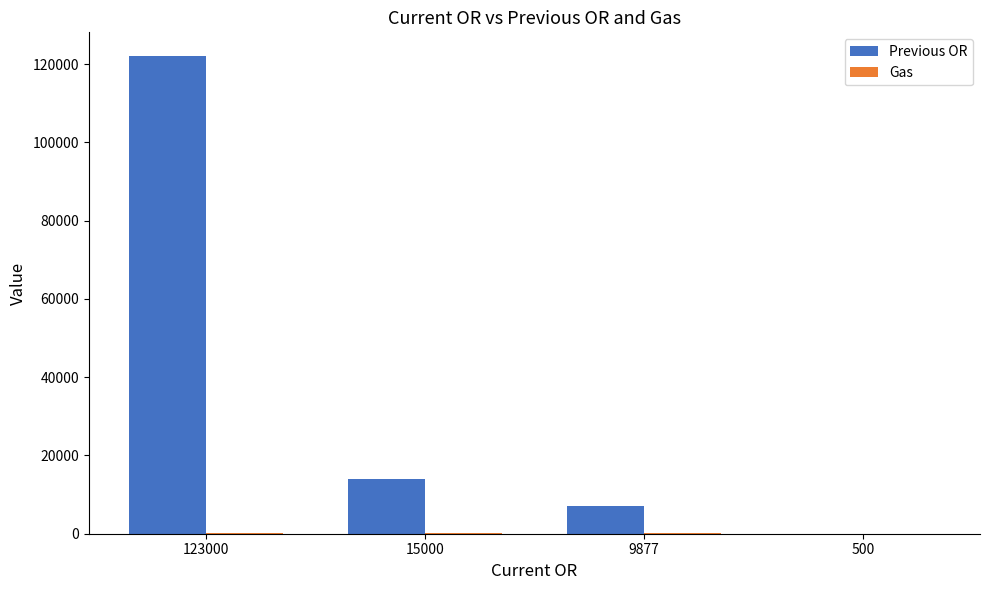

Which series changed the most between 15000 and 500?

Previous OR